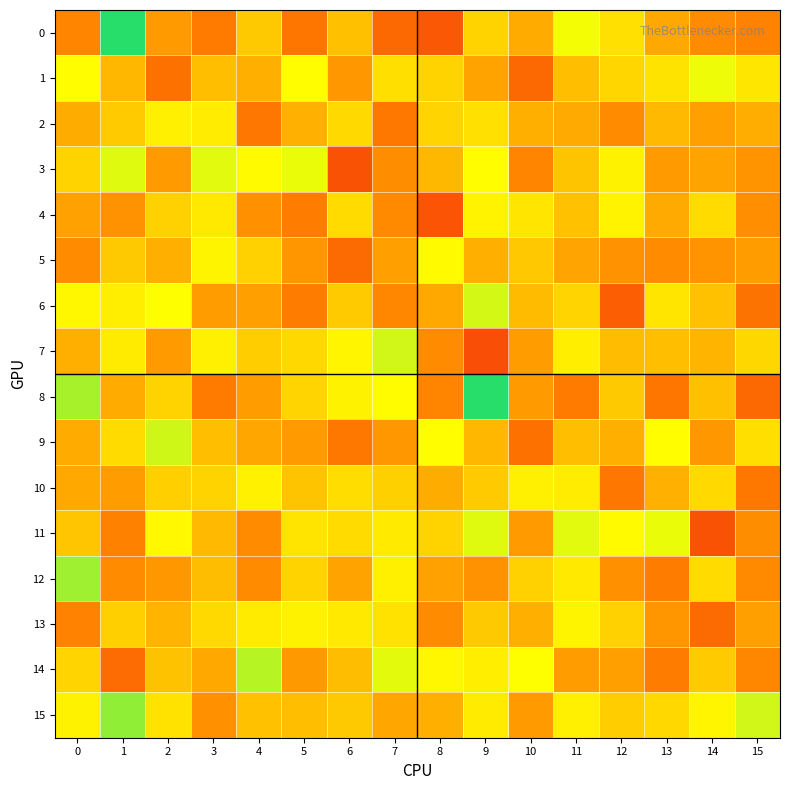

What is the minimum value shown in the chart?

-0.6